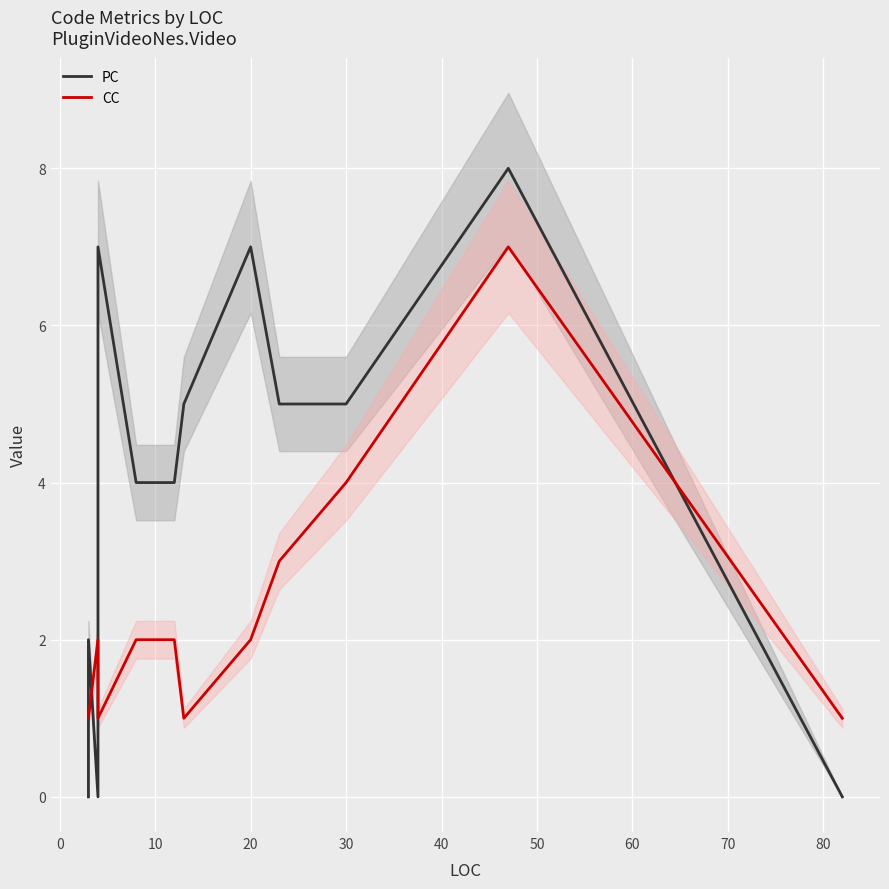

What position from the left is 20?

10